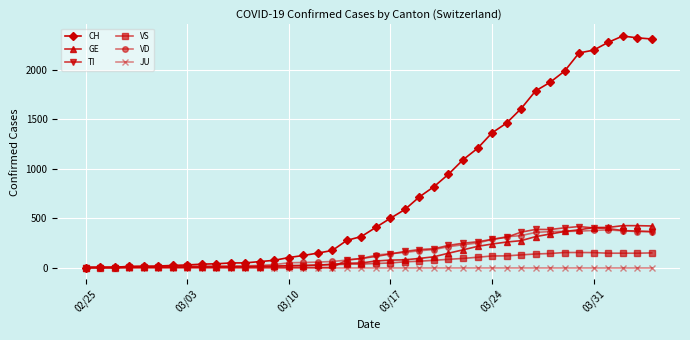

What is the maximum value shown in the chart?

2345